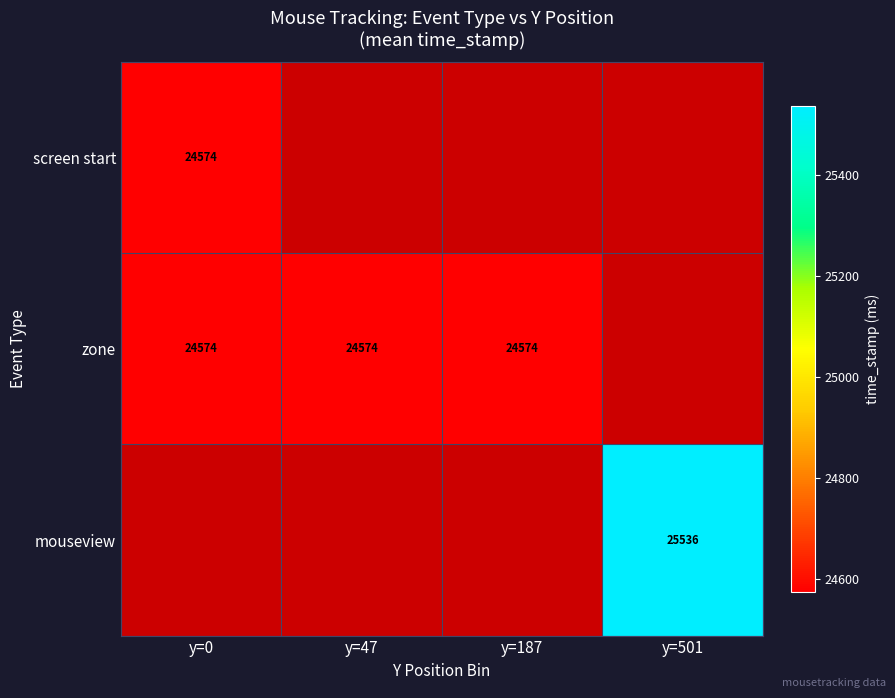

Is the value of mouseview at y=501 greater than the value of zone at y=0?

Yes